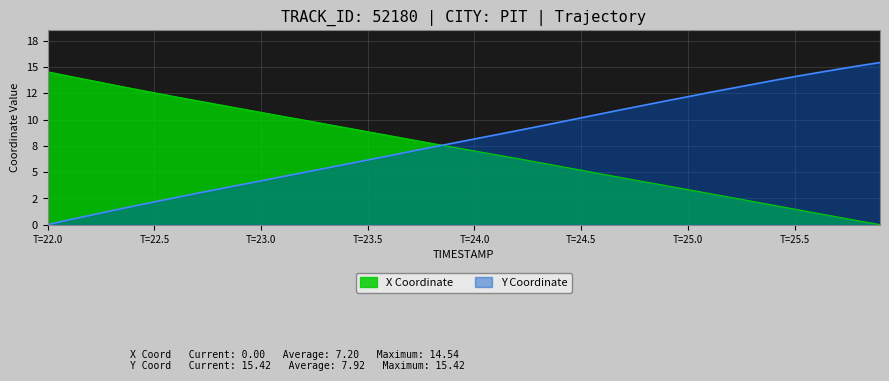

How many data points in X are less than 7?

19